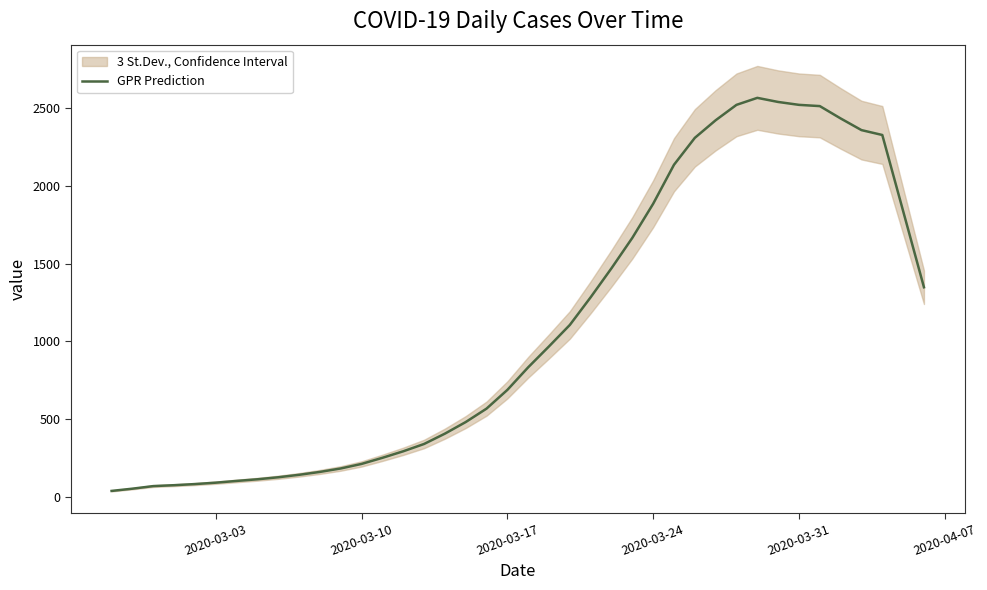

What is the maximum value for GPR Prediction?

2566.0